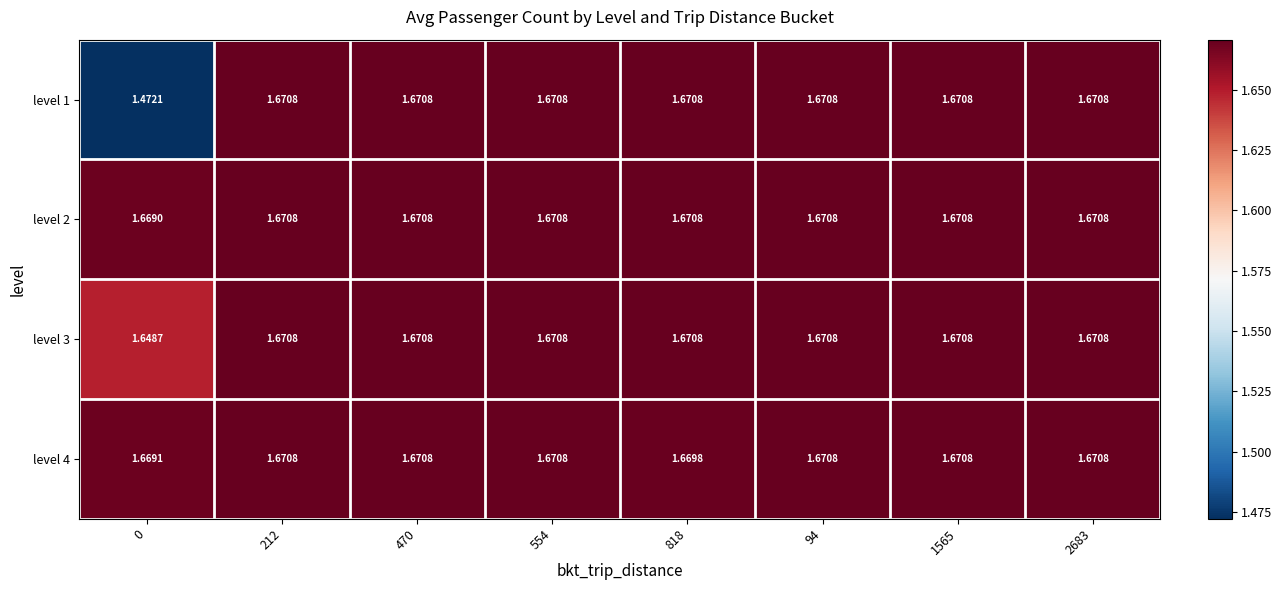

Reading left to right, extract all data points from this chart.

level 1: 0=1.5	212=1.7	470=1.7	554=1.7	818=1.7	94=1.7	1565=1.7	2683=1.7
level 2: 0=1.7	212=1.7	470=1.7	554=1.7	818=1.7	94=1.7	1565=1.7	2683=1.7
level 3: 0=1.6	212=1.7	470=1.7	554=1.7	818=1.7	94=1.7	1565=1.7	2683=1.7
level 4: 0=1.7	212=1.7	470=1.7	554=1.7	818=1.7	94=1.7	1565=1.7	2683=1.7